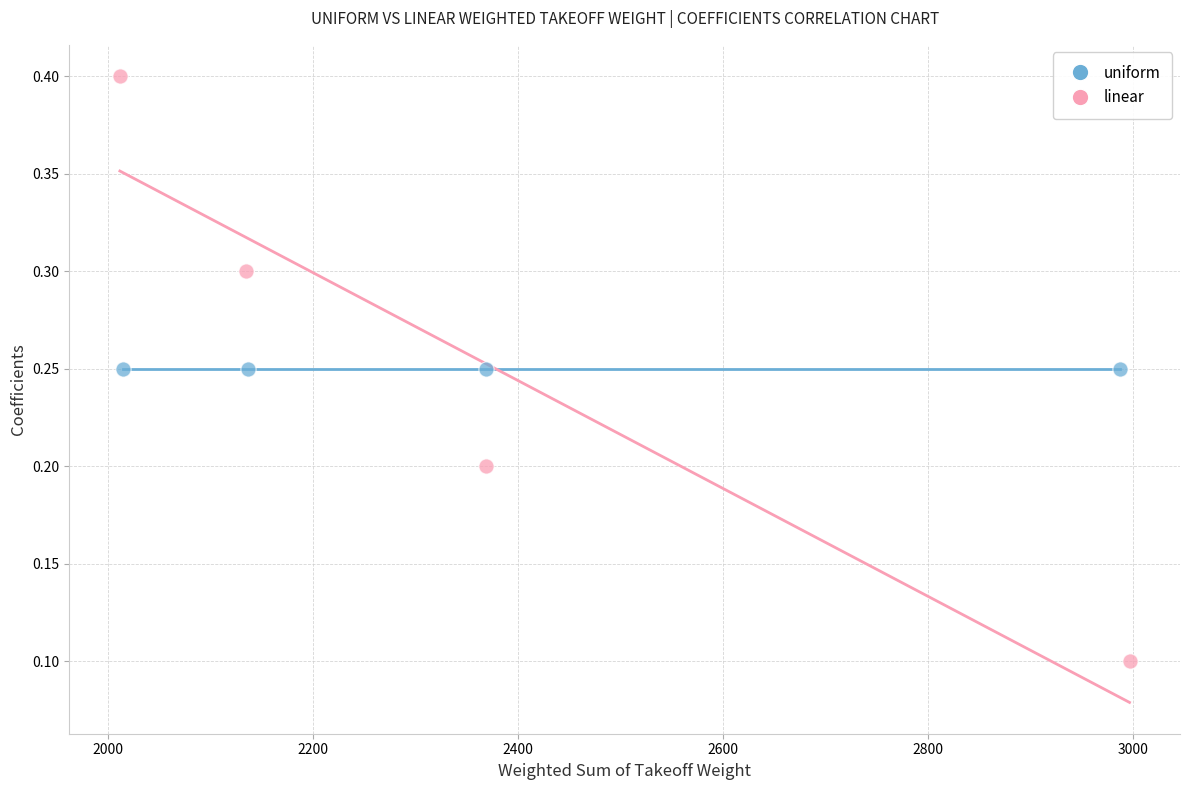

Which series reaches the minimum Y coordinate?

linear